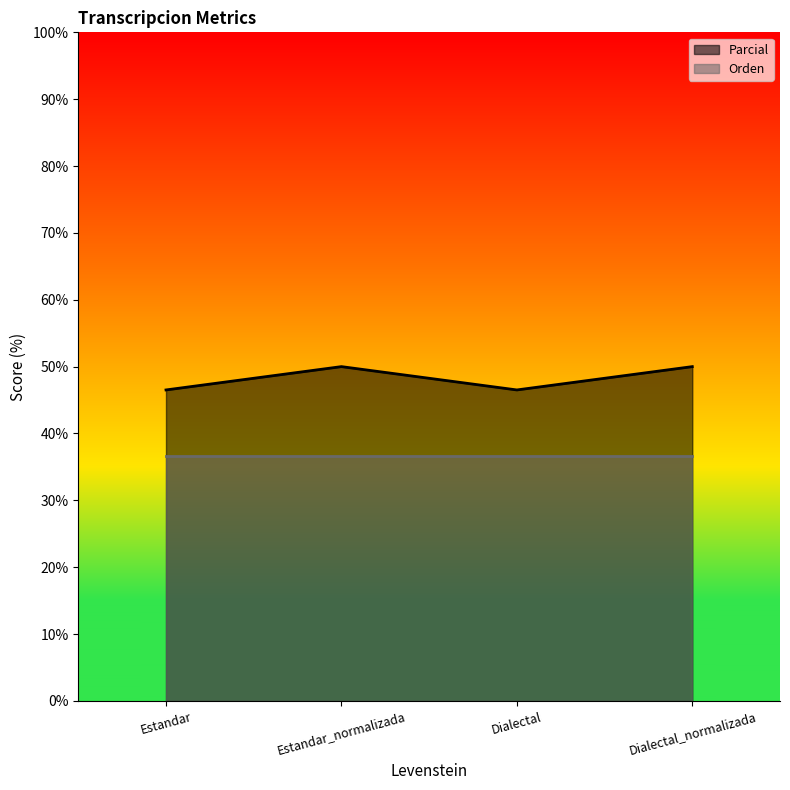

How many lines are shown in the chart?

2